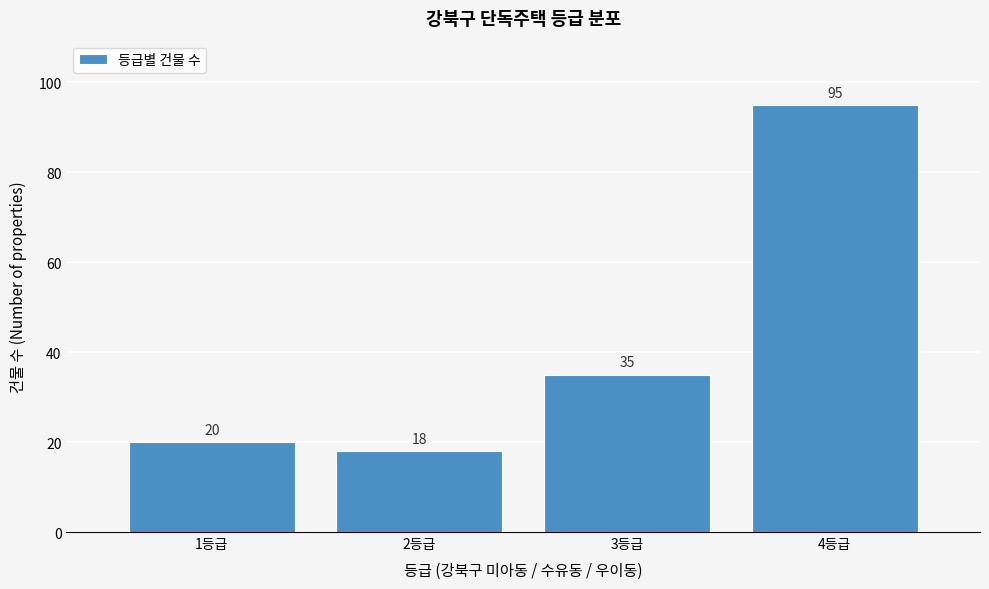

Reading left to right, what are all the values shown in this chart?

1등급=20	2등급=18	3등급=35	4등급=95